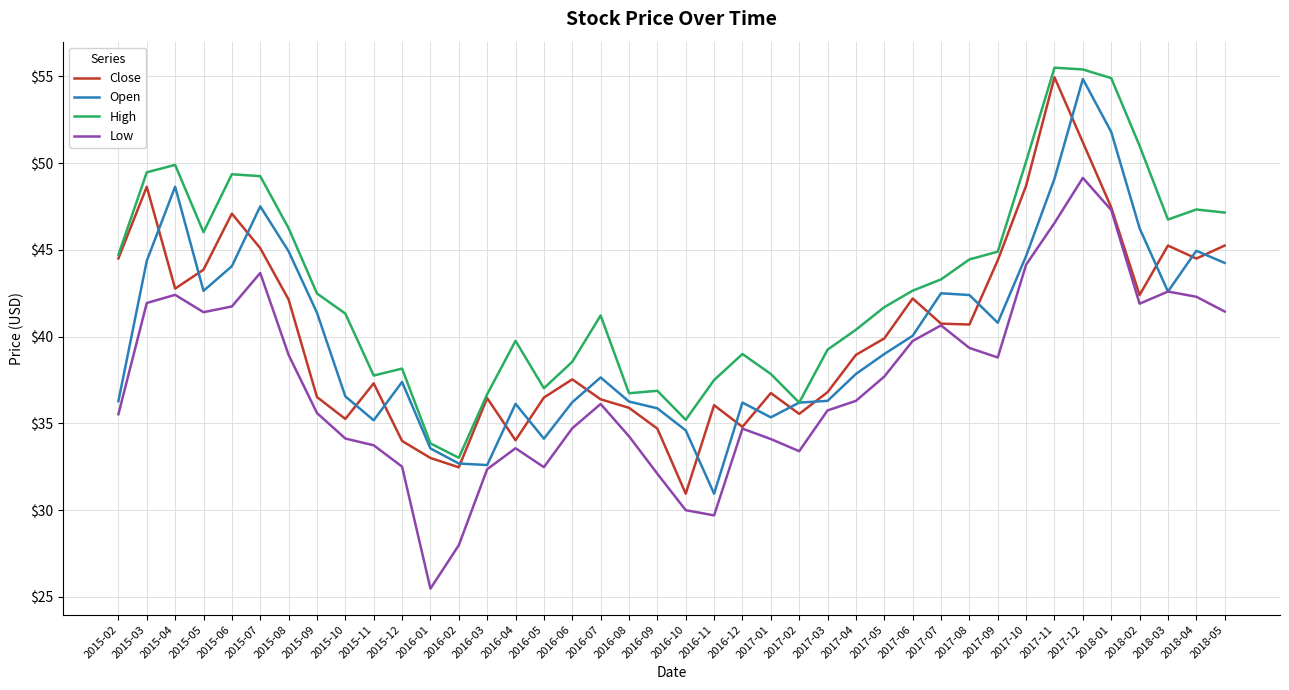

Which series changed the most between 2017-04 and 2017-08?

Open